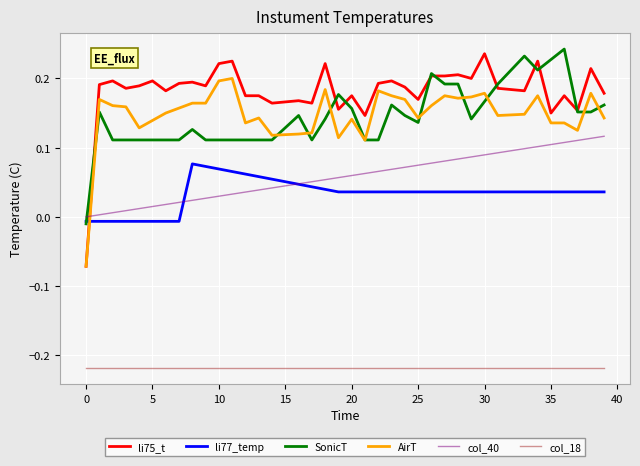

True or false: col_18 and li75_t cross at least once.

False